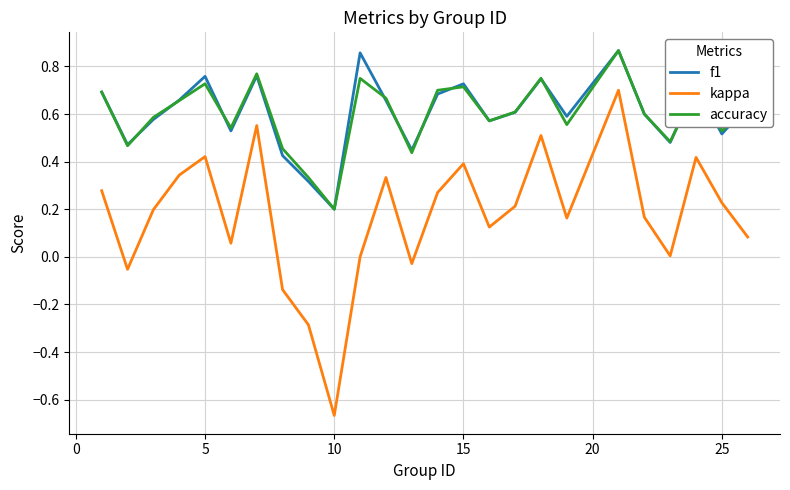

True or false: accuracy and kappa cross at least once.

False